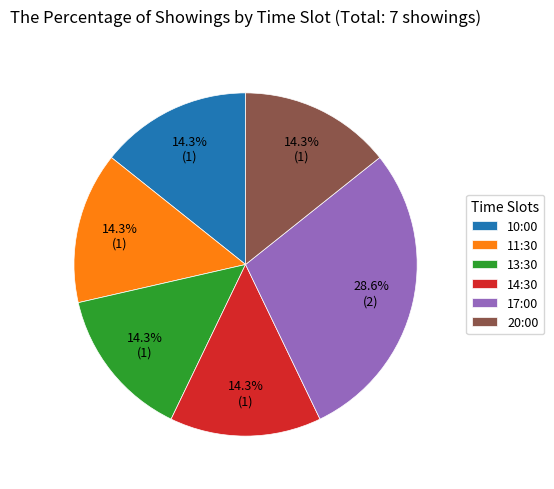

What is the largest slice in the pie chart?

17:00